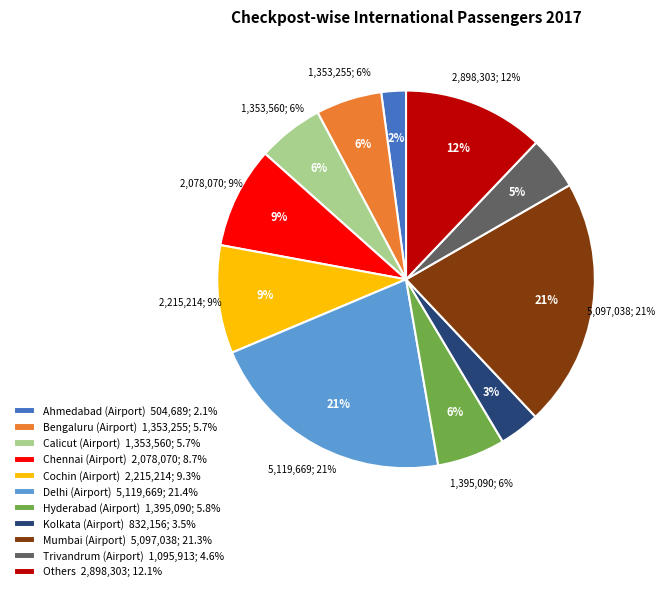

Which category has the smallest portion of the pie?

Ahmedabad (Airport)